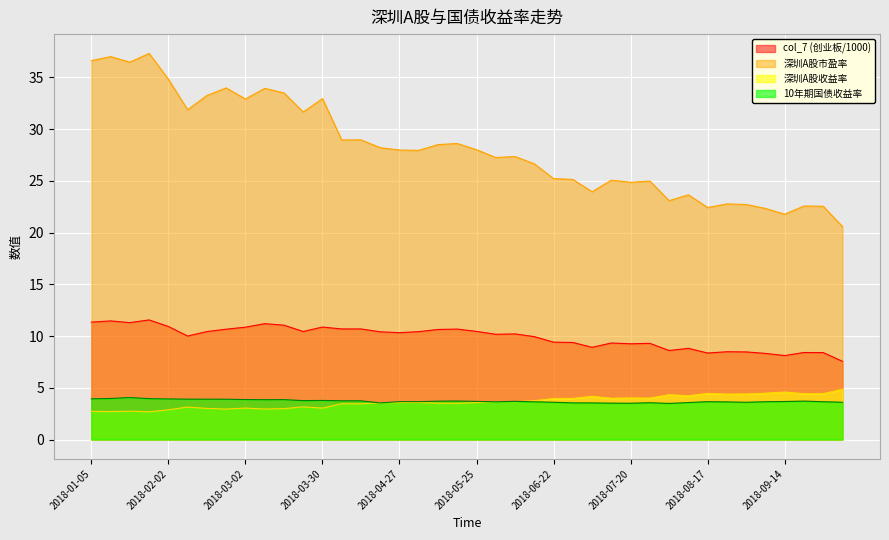

Does the chart display data point markers on the line(s)?

No